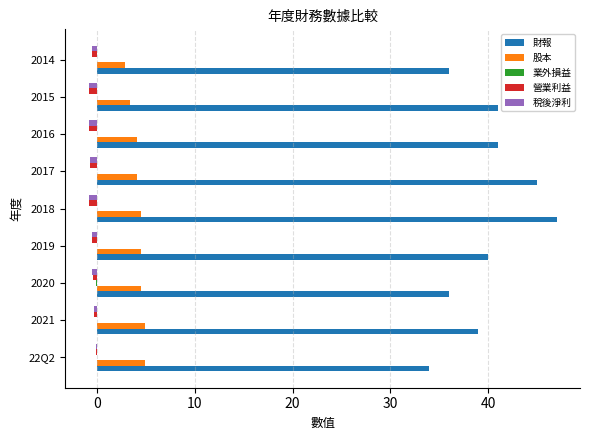

Which series has the largest total across all categories?

財報